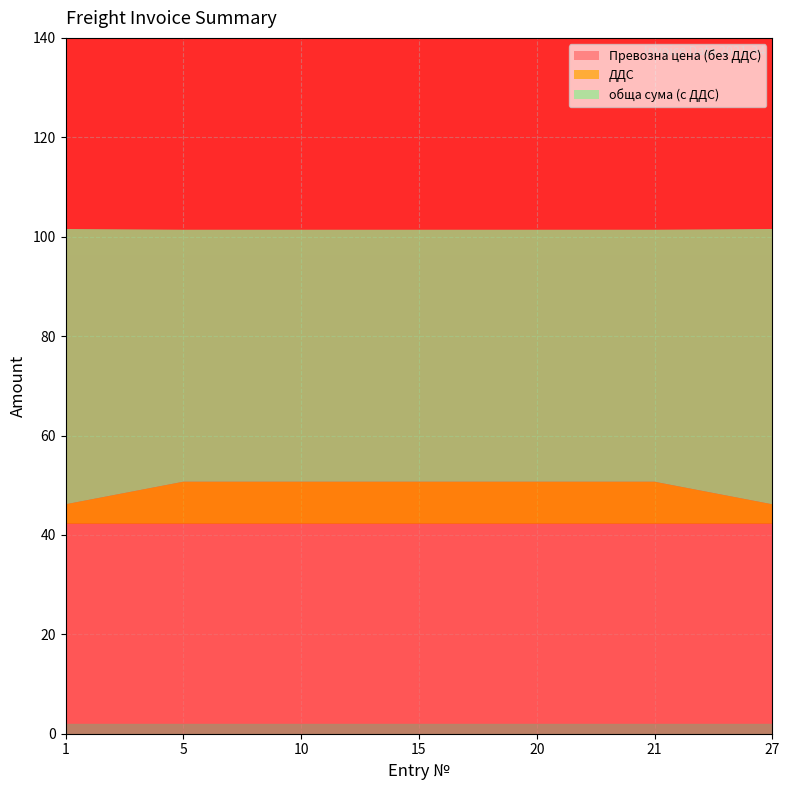

What is the total value across all series at 21?

101.4